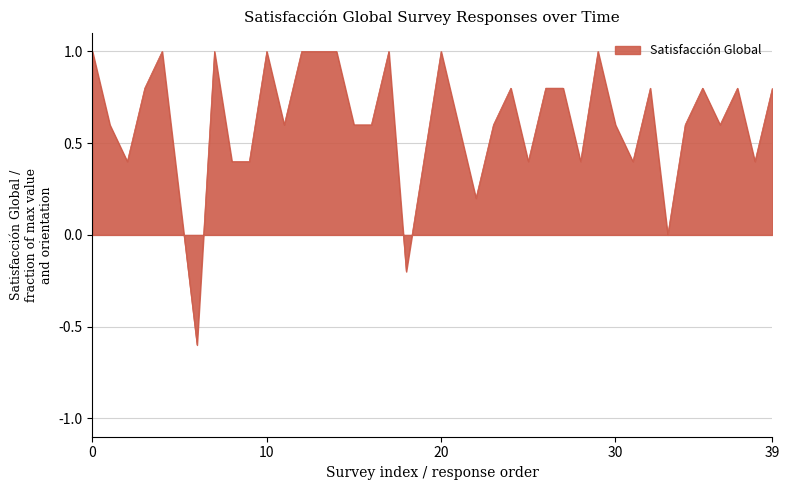

What is the greatest value displayed?

1.0